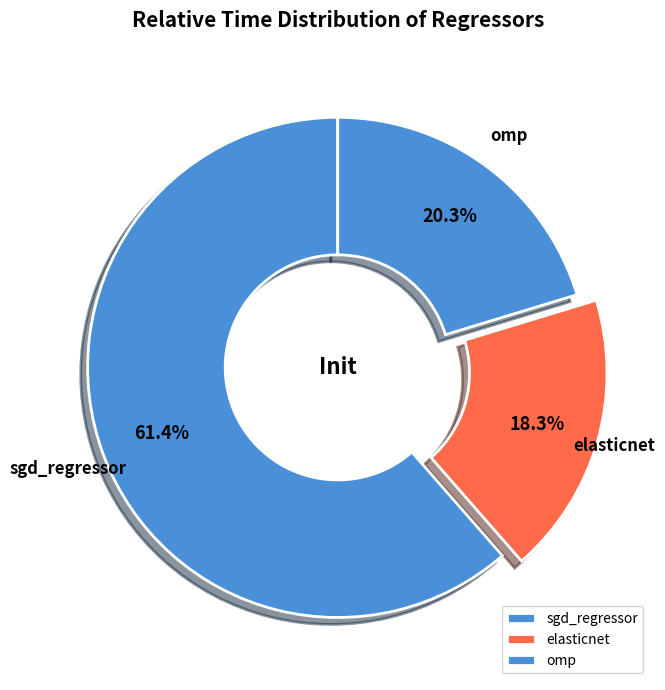

To the nearest percent, what is the difference between the largest and smallest slice percentages?

43%